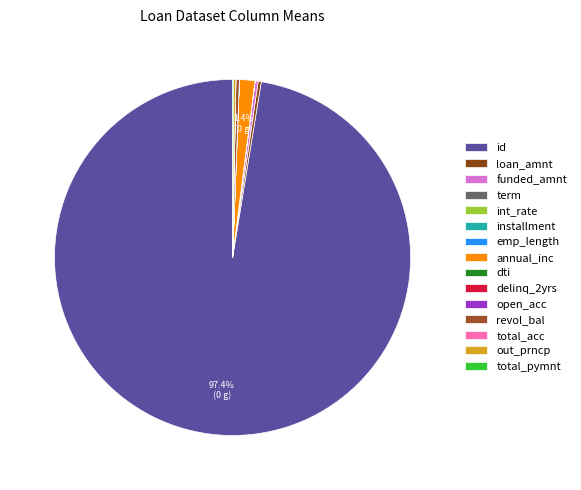

Is there a majority slice in this chart?

Yes